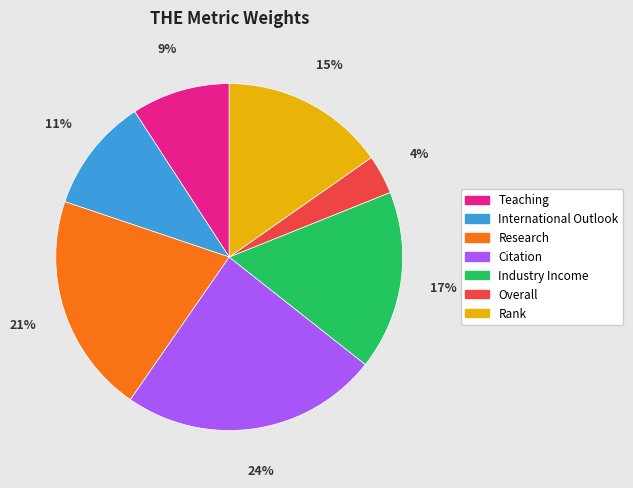

What is the largest slice in the pie chart?

Citation